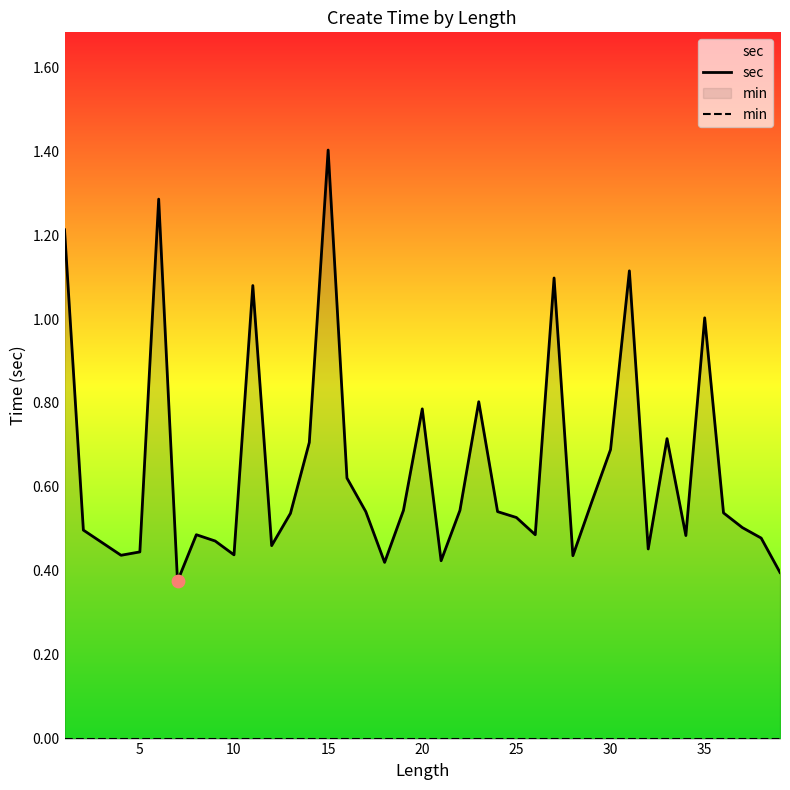

Which series has the widest spread of Y values?

sec